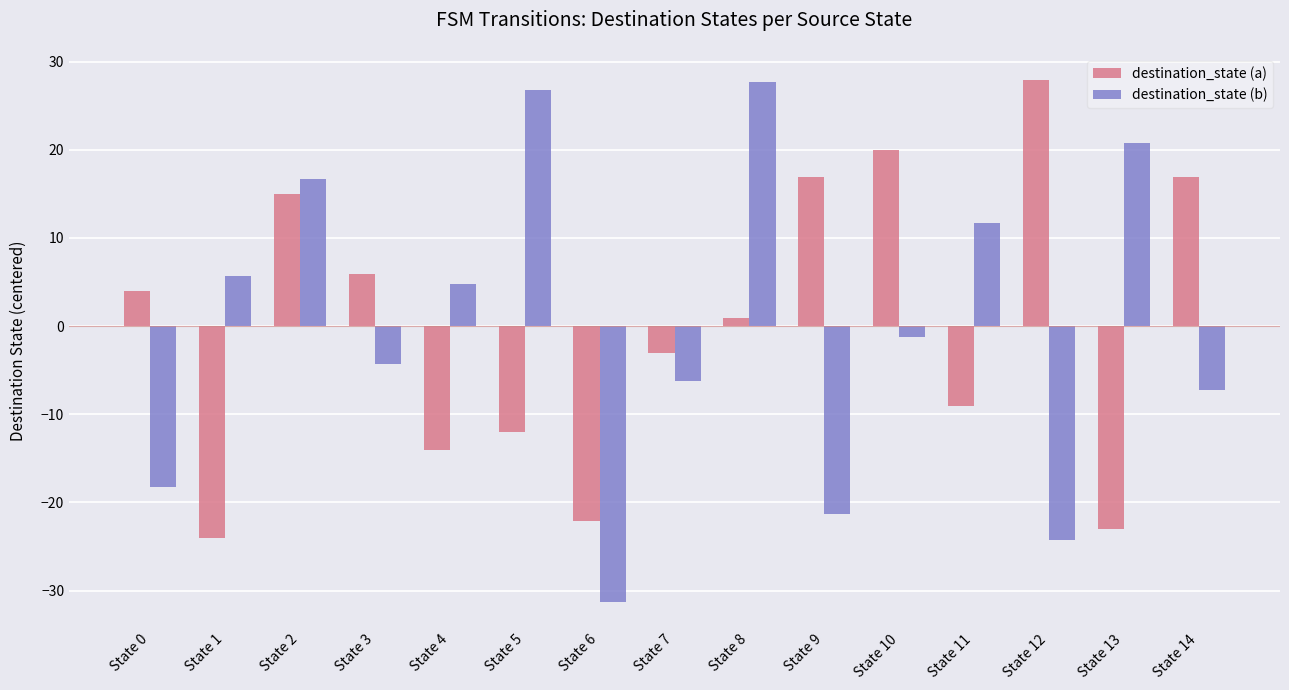

Is the value of destination_state (a) at State 11 greater than the value of destination_state (b) at State 14?

No